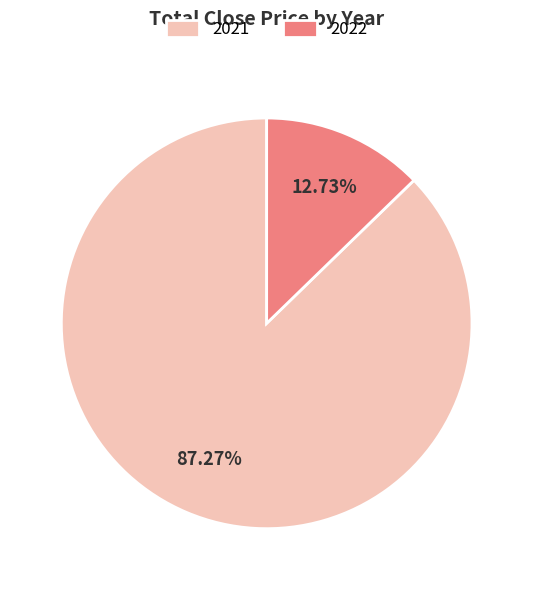

The 2022 slice represents 57% of the pie. True or false?

False